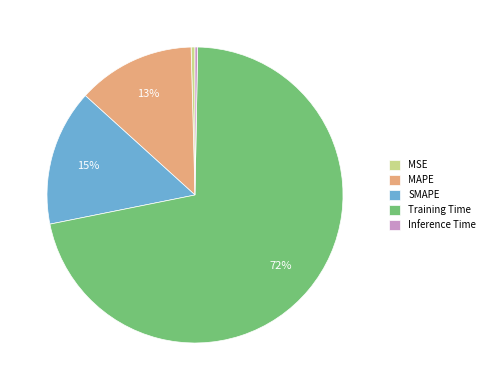

Which slice is the largest?

Training Time